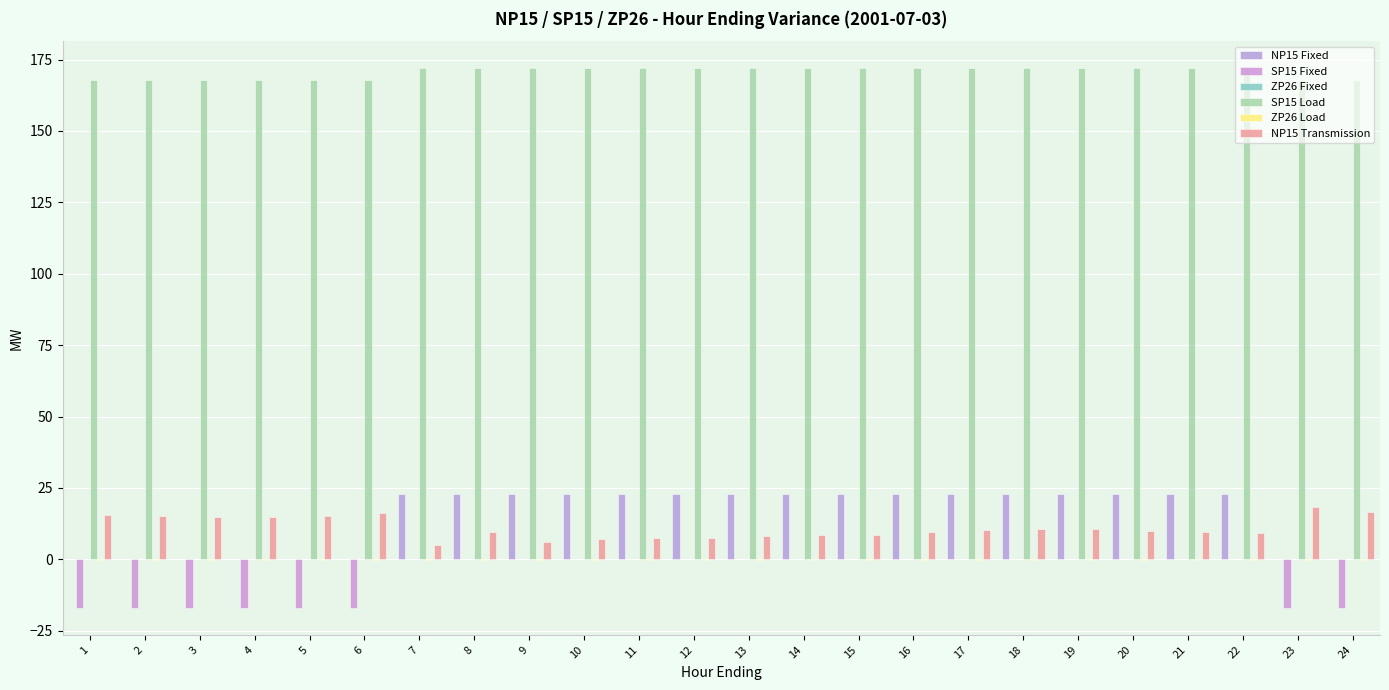

Between 6 and 15, which series saw the biggest shift?

NP15 Fixed